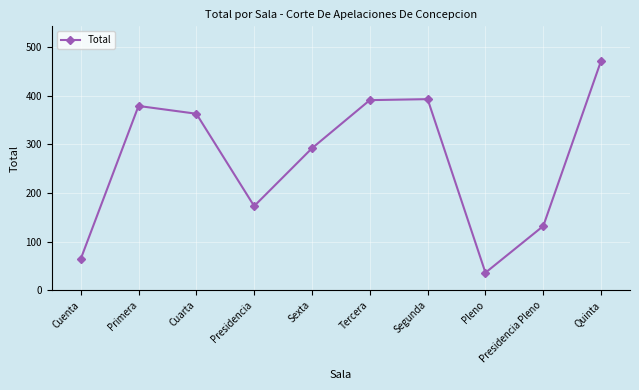

How many lines are shown in the chart?

1